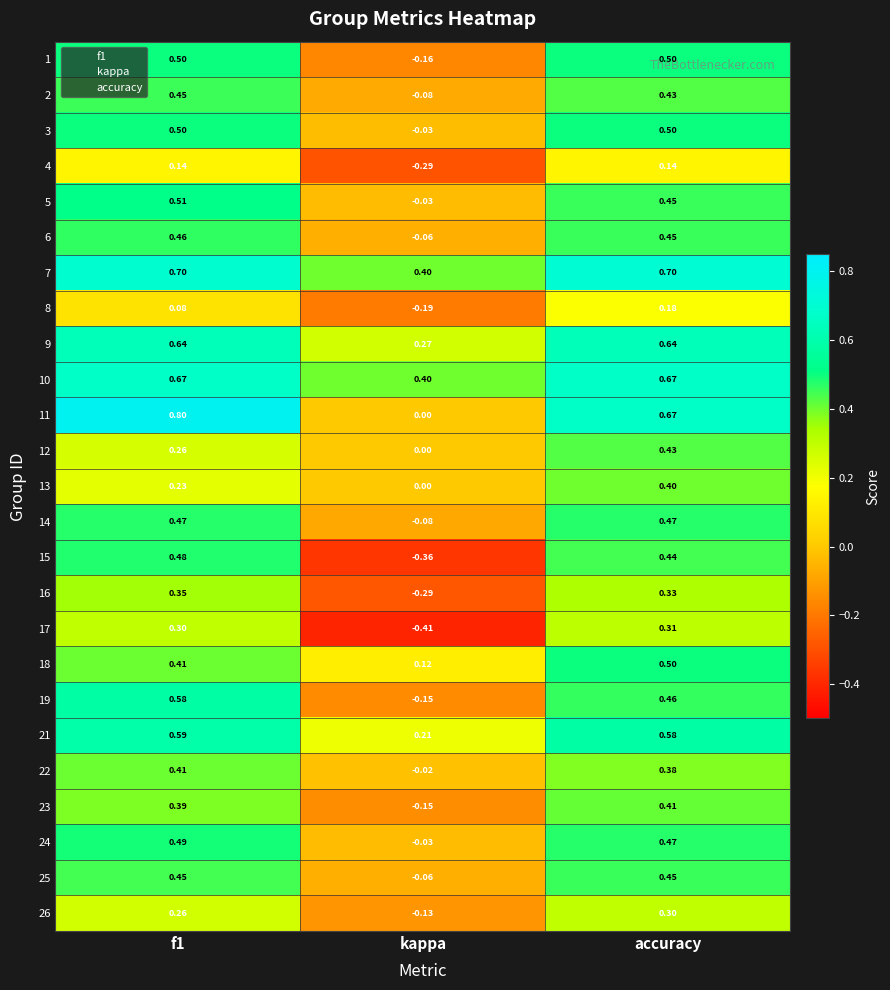

Which label corresponds to the smallest value in the chart?

kappa